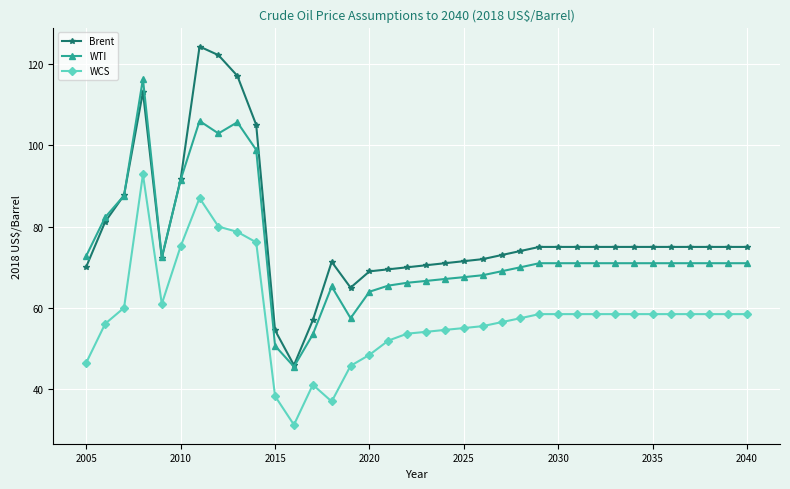

True or false: WCS and WTI intersect in this chart.

False